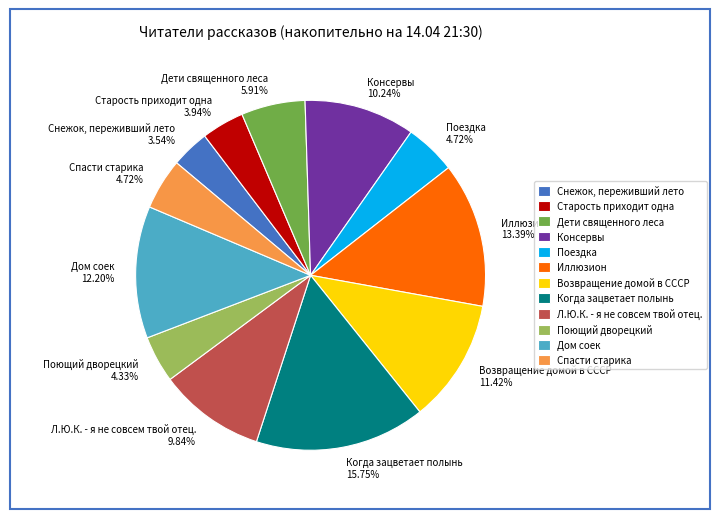

Is the sum of Дети священного леса and Дом соек greater than half?

No